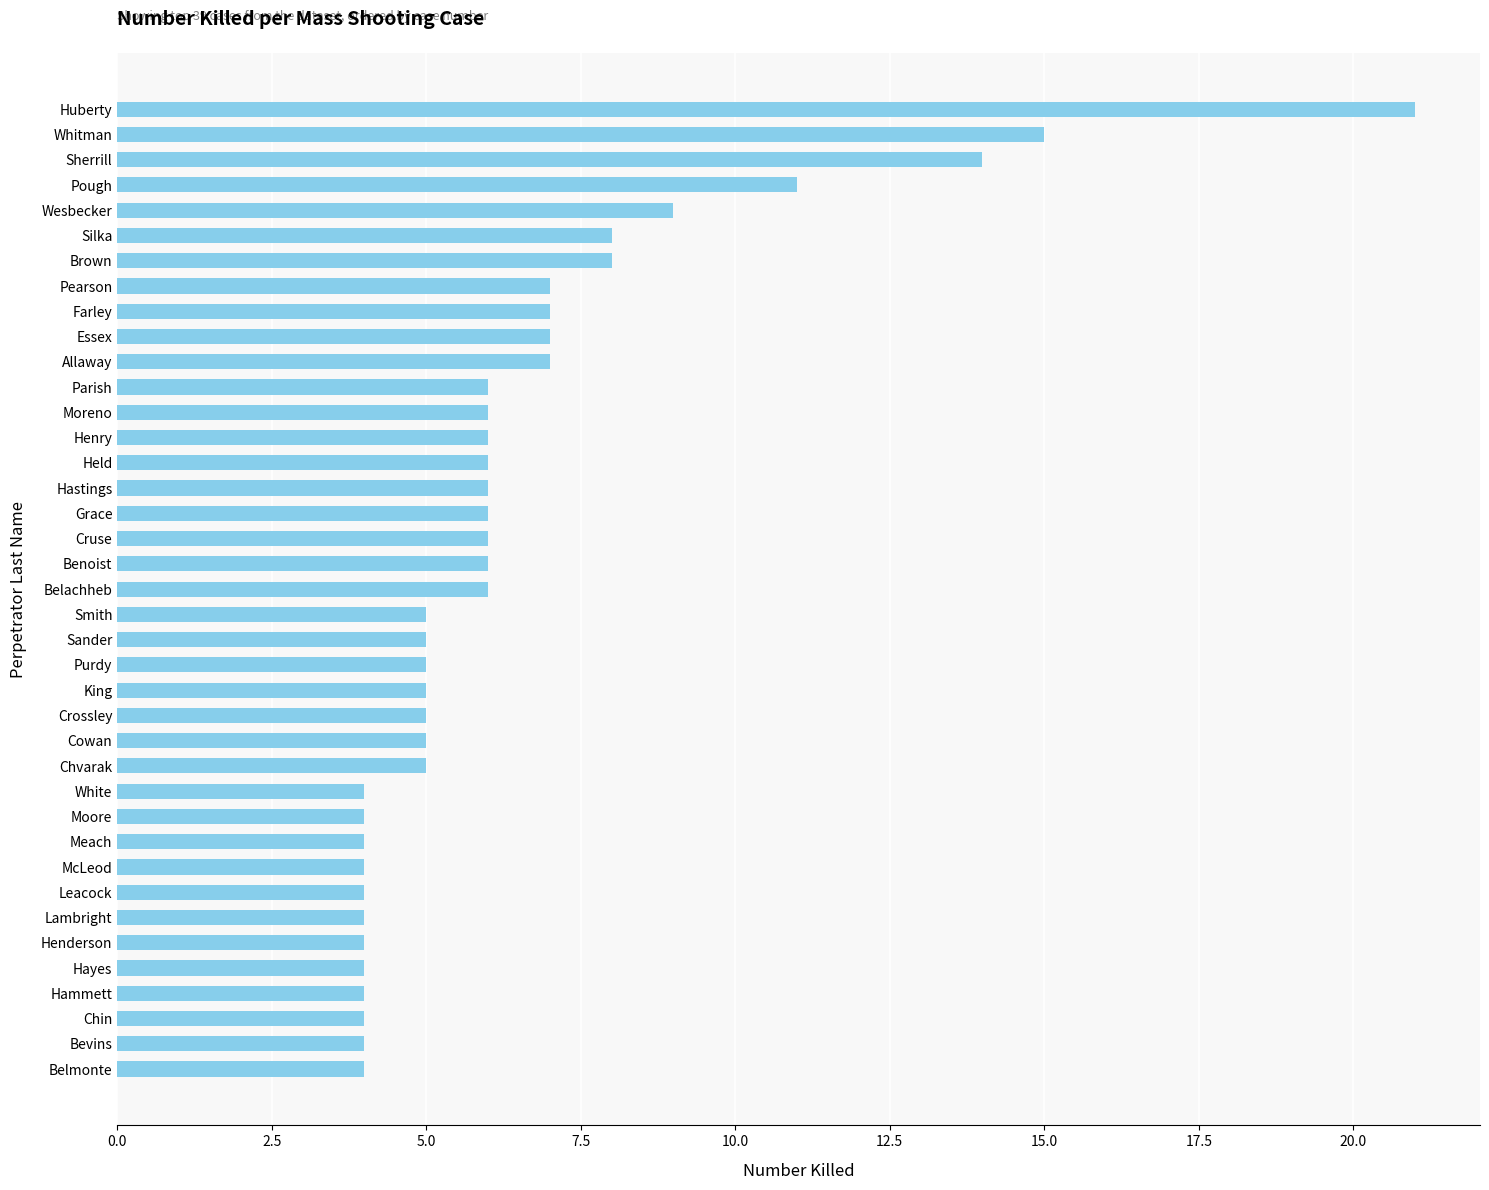

What is the sum of all values?

251